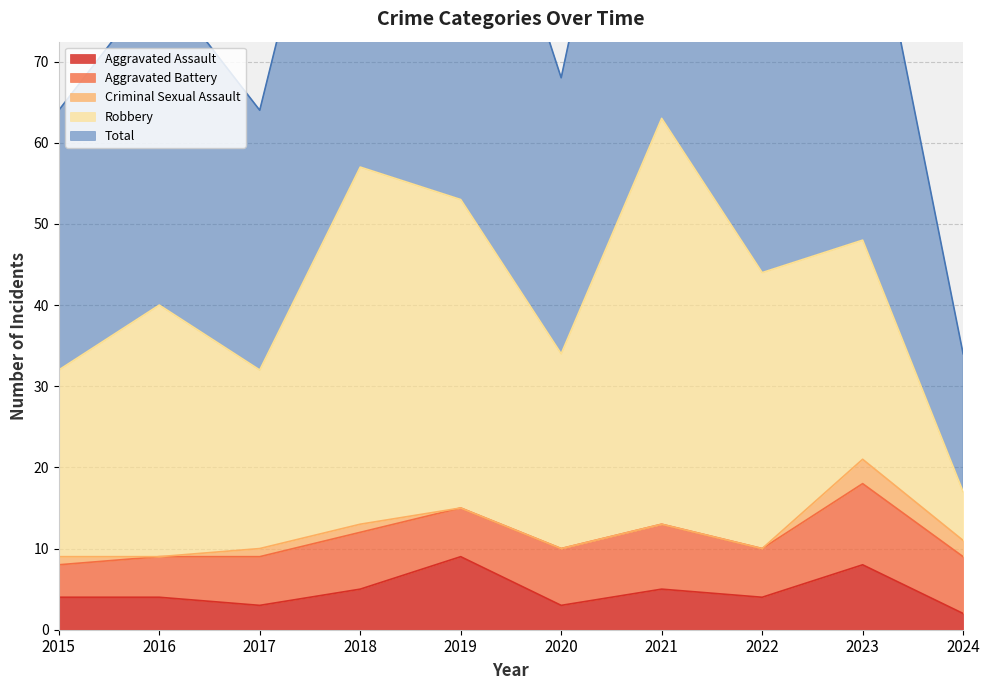

At which category does the chart reach its minimum across all series?

2016